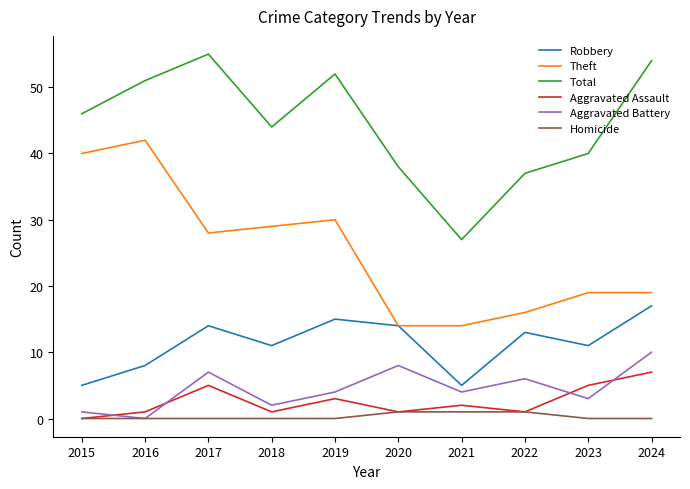

What is the highest value of the Aggravated Battery series?

10